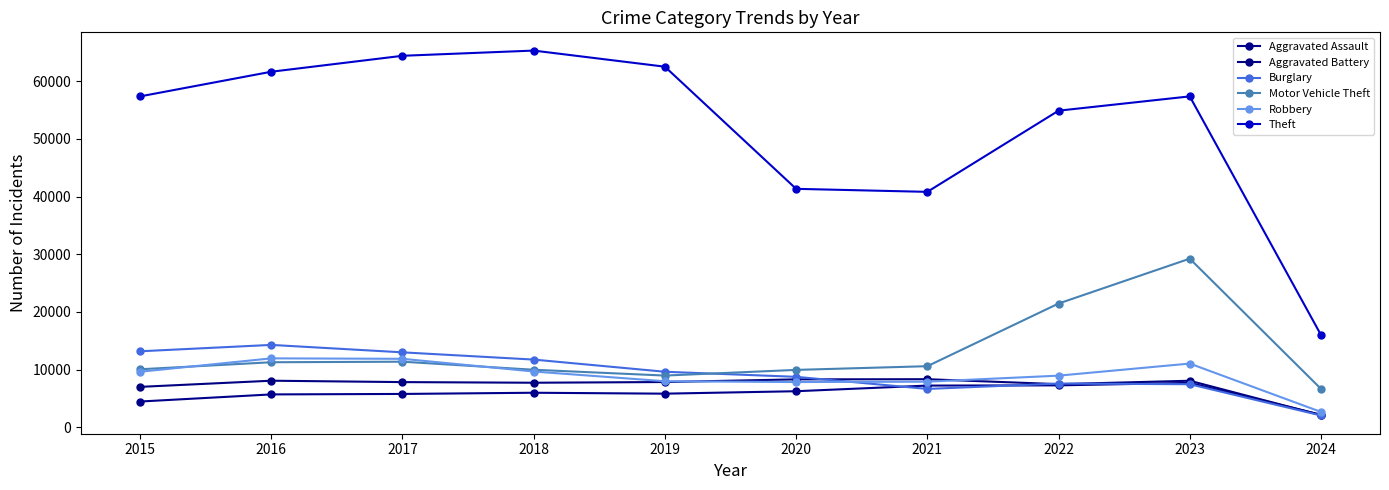

How many series are shown in this chart?

6